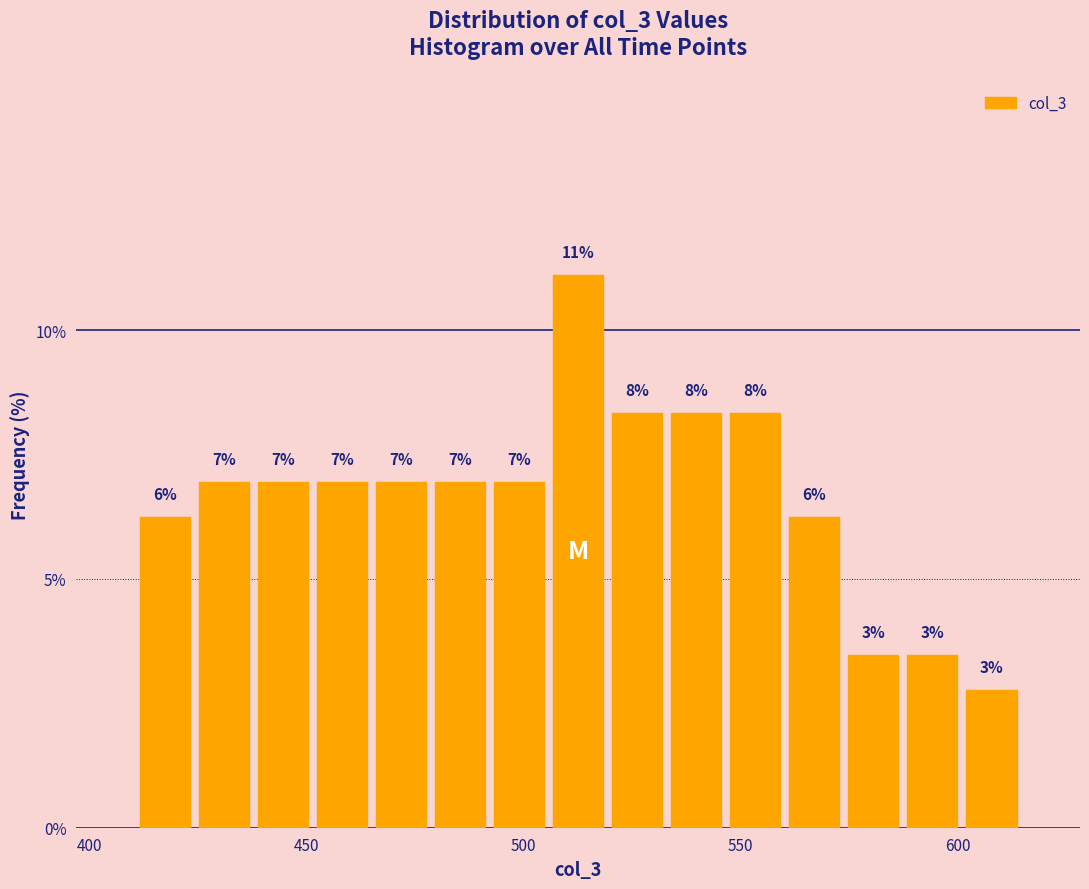

Around what value on the x-axis is the tallest bar? Give the approximate position of its centre, as read against the axis.

515